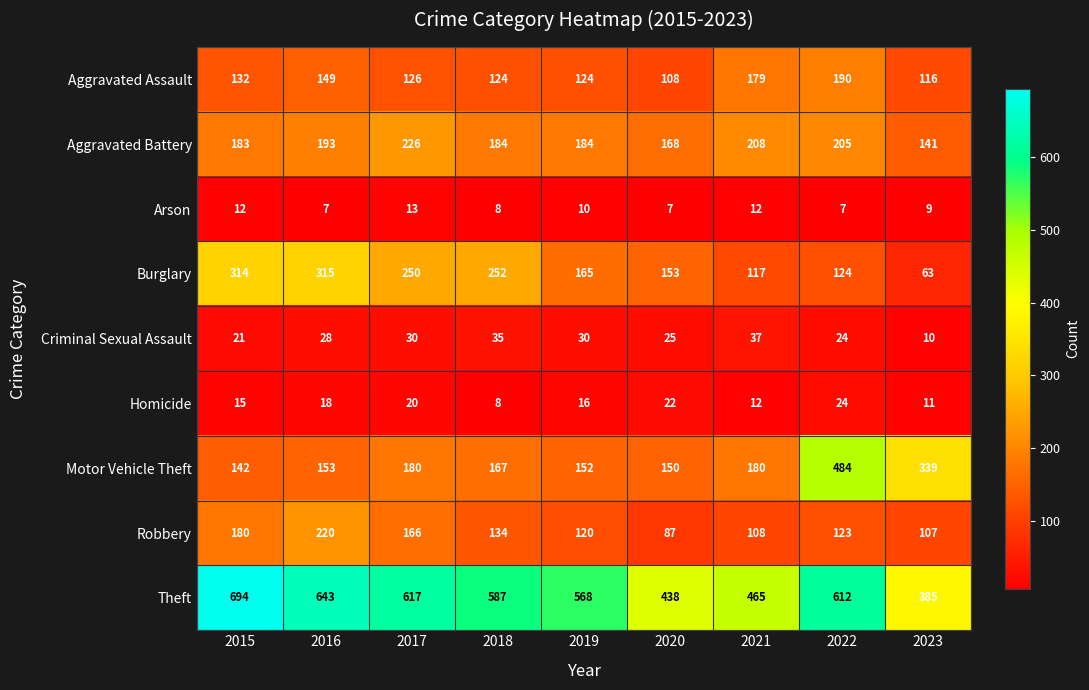

Rank the series by their maximum value, from lowest to highest.

Arson, Homicide, Criminal Sexual Assault, Aggravated Assault, Robbery, Aggravated Battery, Burglary, Motor Vehicle Theft, Theft